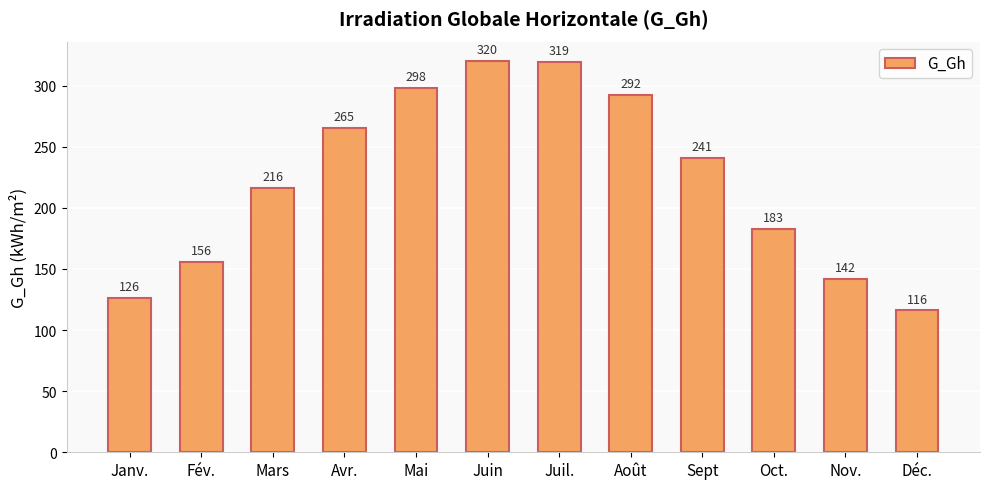

At which category does the chart reach its peak across all series?

Juin